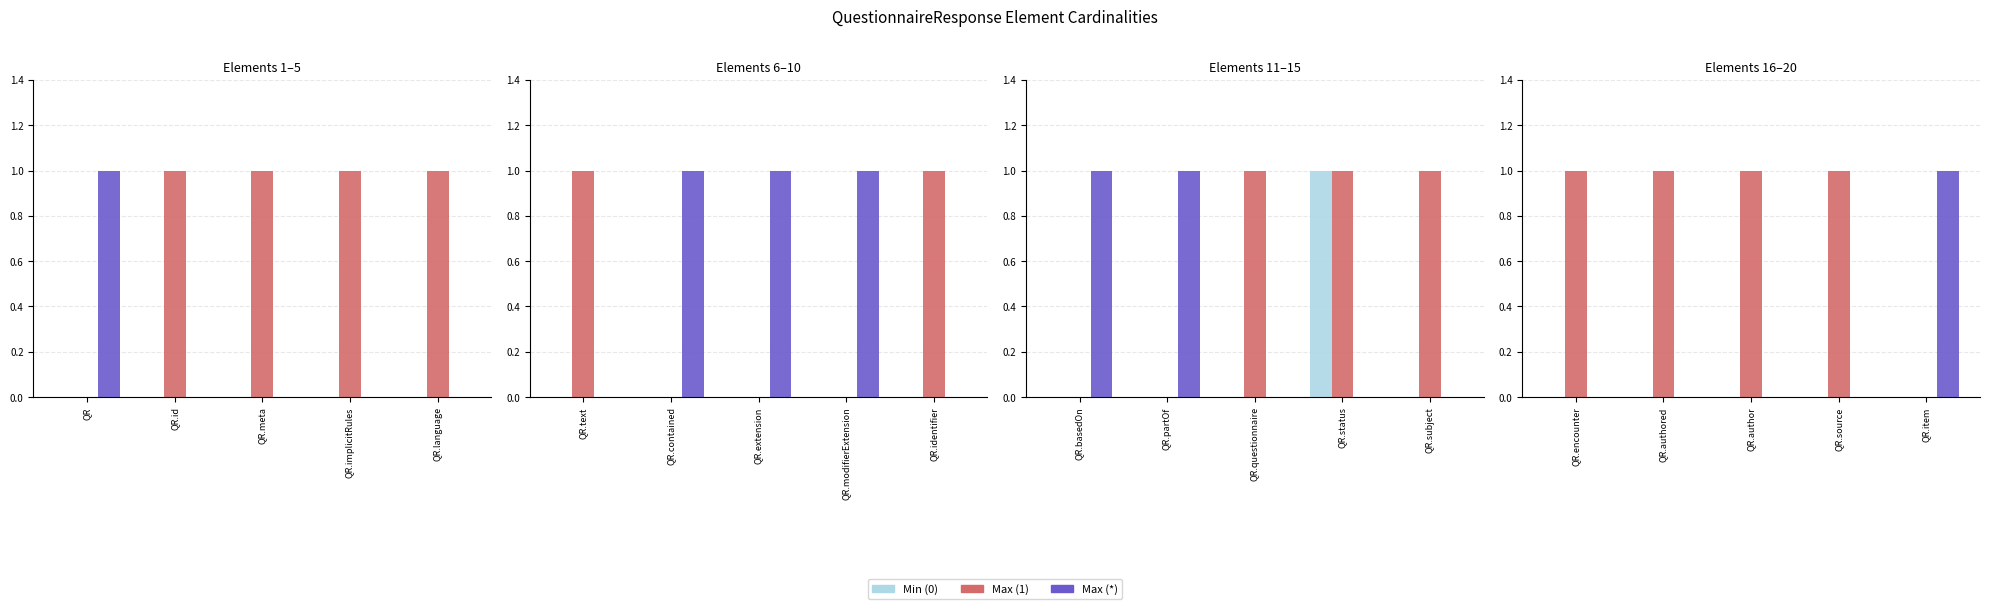

What are all the series names shown in the legend?

Min (0), Max (1), Max (*)